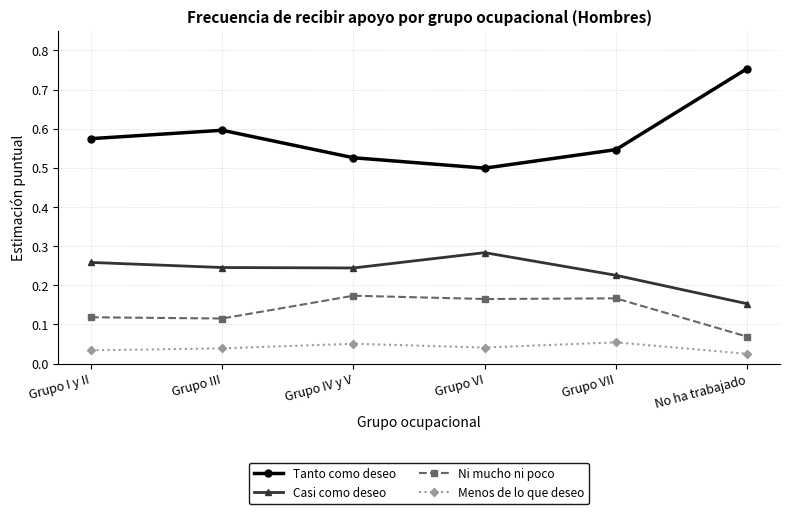

What is the sum of the Tanto como deseo values at Grupo III and Grupo I y II?

1.2